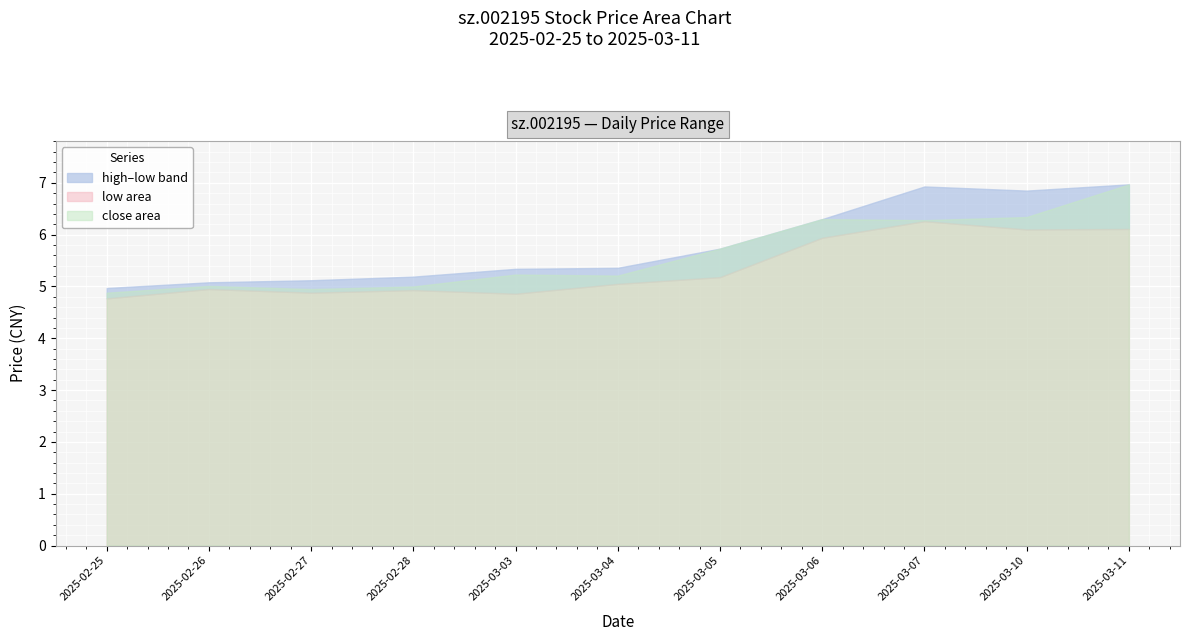

What is the smallest value displayed?

4.8